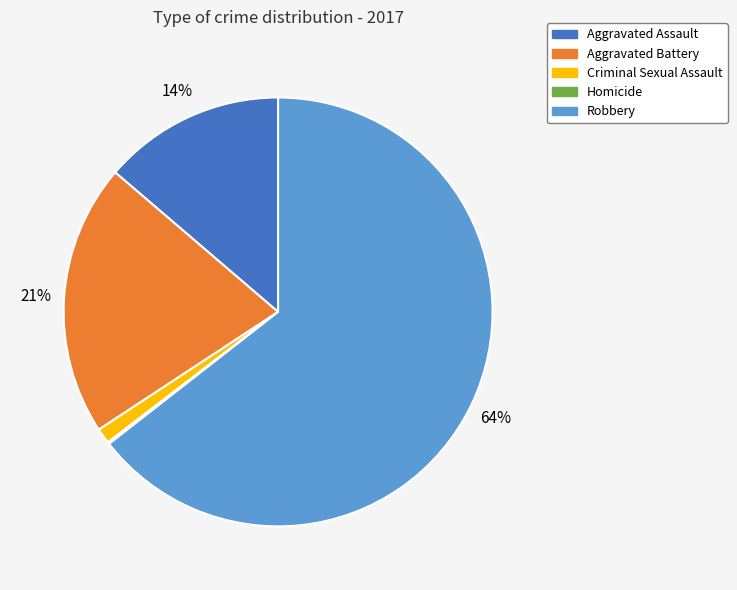

To the nearest percent, what is the average slice percentage?

20%